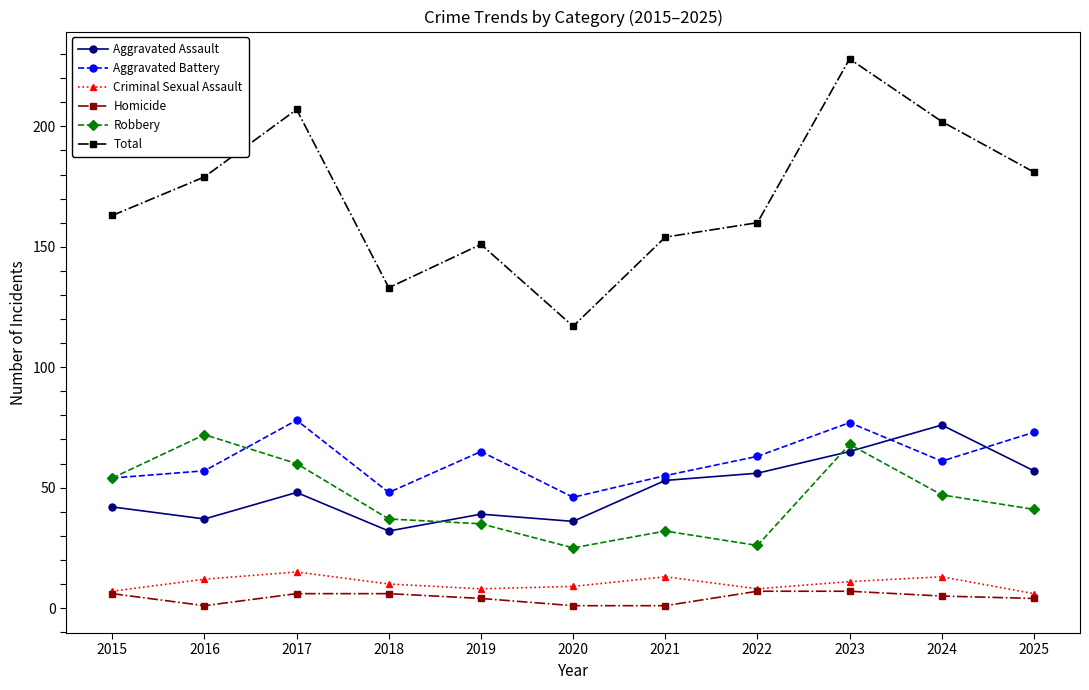

What is the lowest value of the Aggravated Battery series?

46